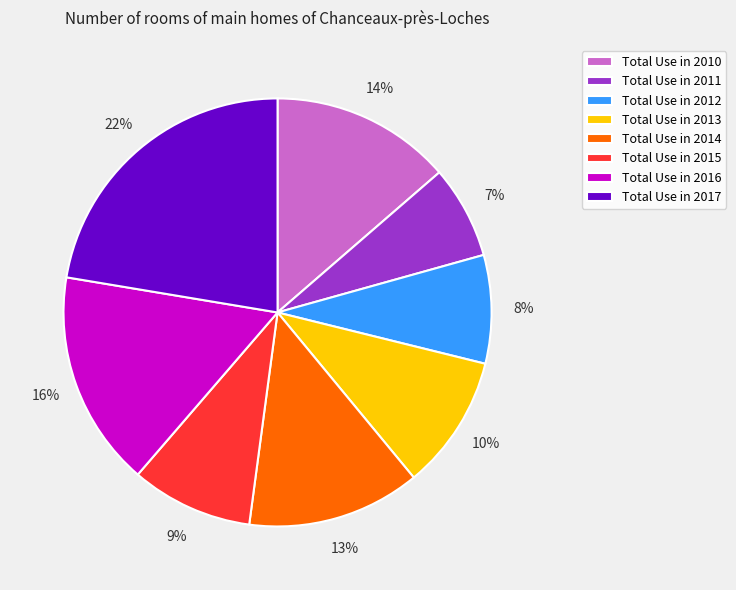

Is it true that Total Use in 2014 is 13% of the pie?

True